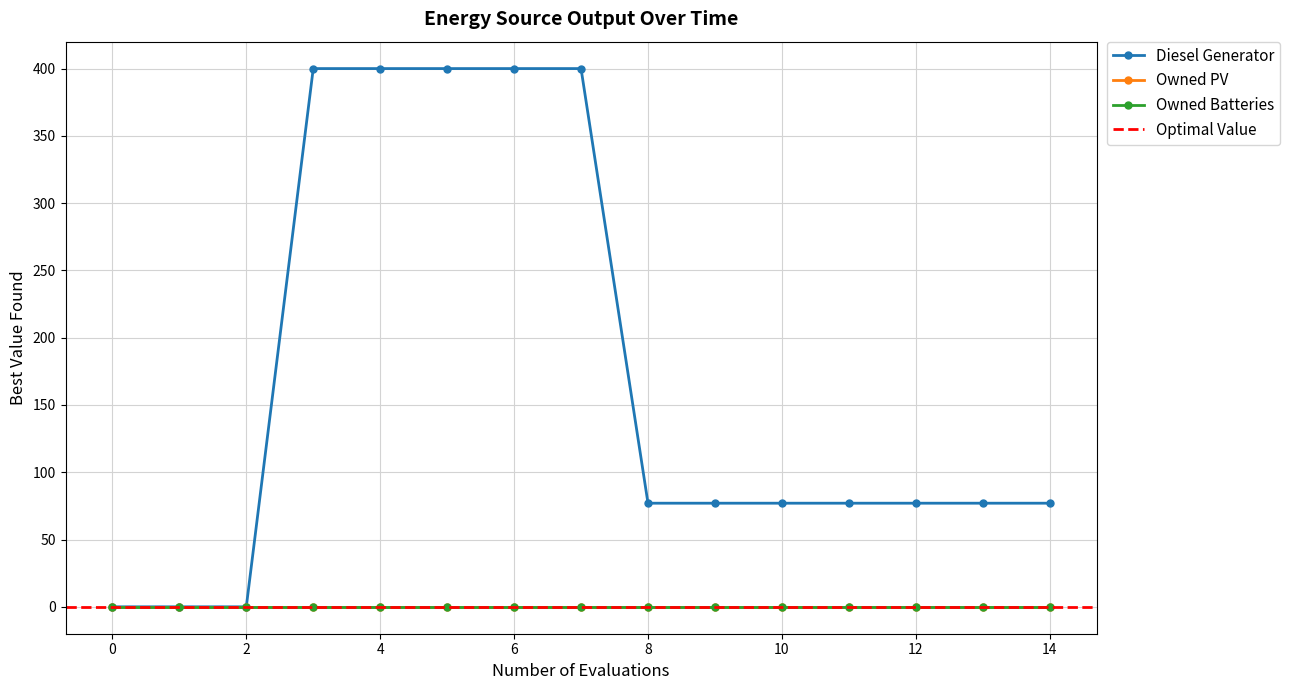

Which series has the largest total across all categories?

Diesel Generator